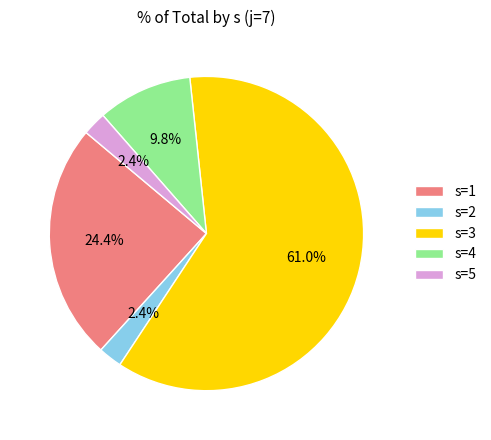

Between s=1 and s=4, which is larger?

s=1